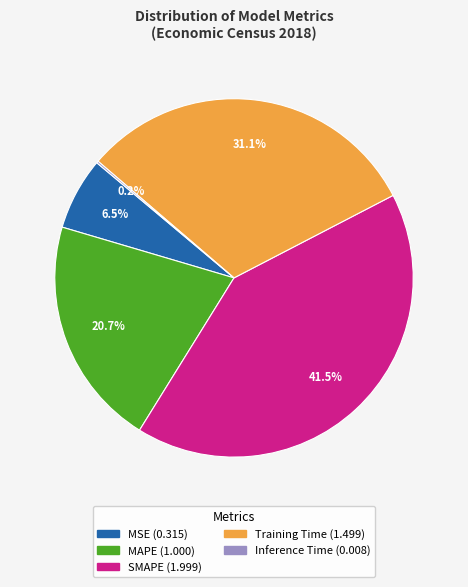

What is the ratio of the value at SMAPE to the value at Training Time?

1.3